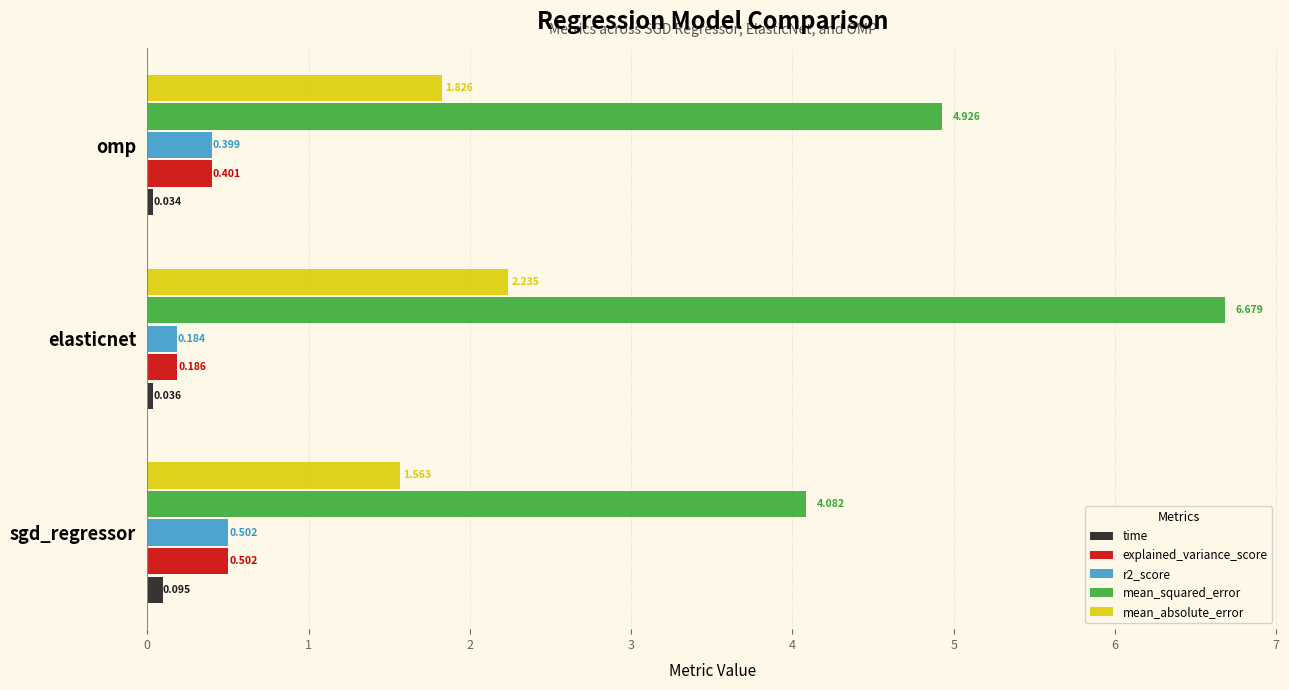

What is the average value of the explained_variance_score series?

0.4